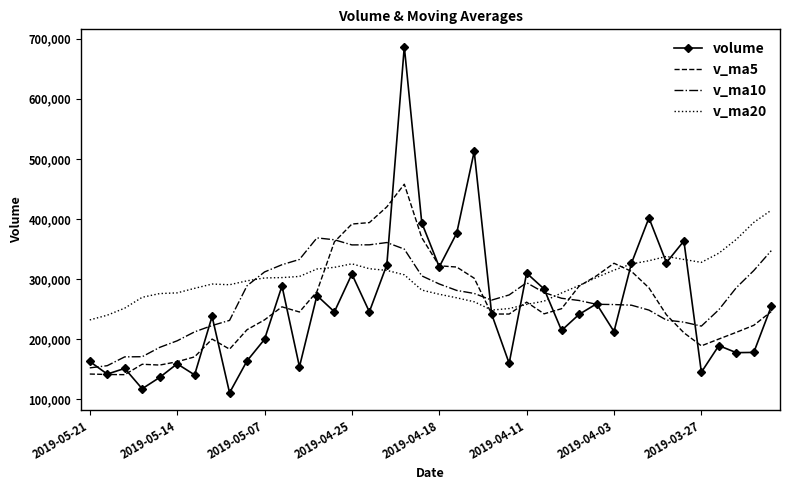

List the series in order of their peak value, highest first.

volume, v_ma5, v_ma20, v_ma10